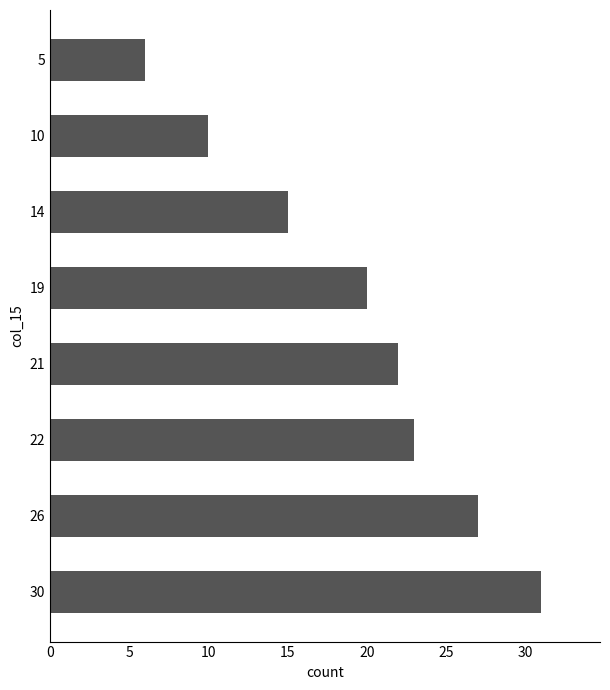

What is the sum of all values?

154